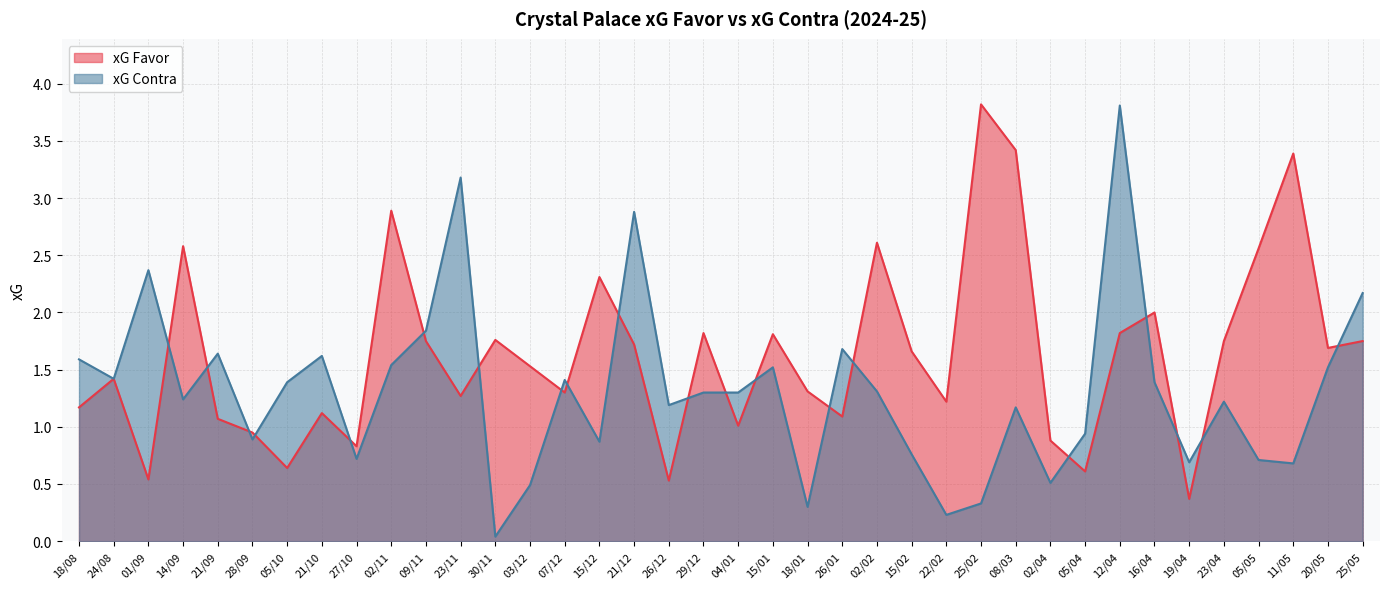

What position from the right is 21/09?

34